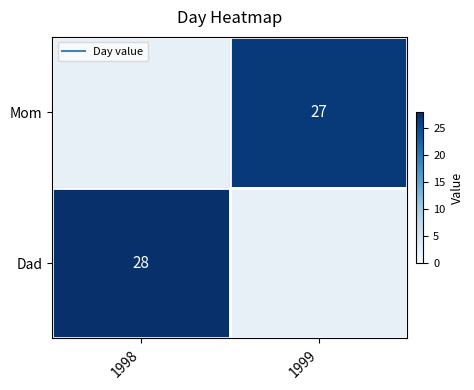

At 1998, list the series in order from smallest to largest.

Mom, Dad